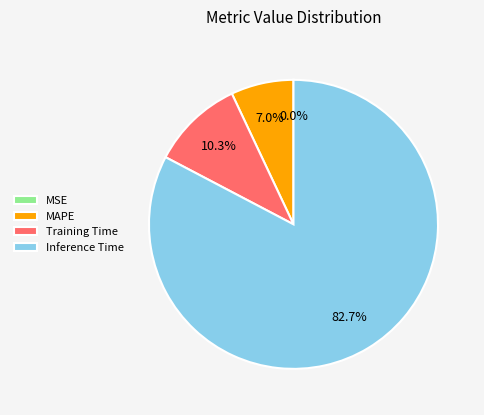

Which category has the biggest portion of the pie?

Inference Time